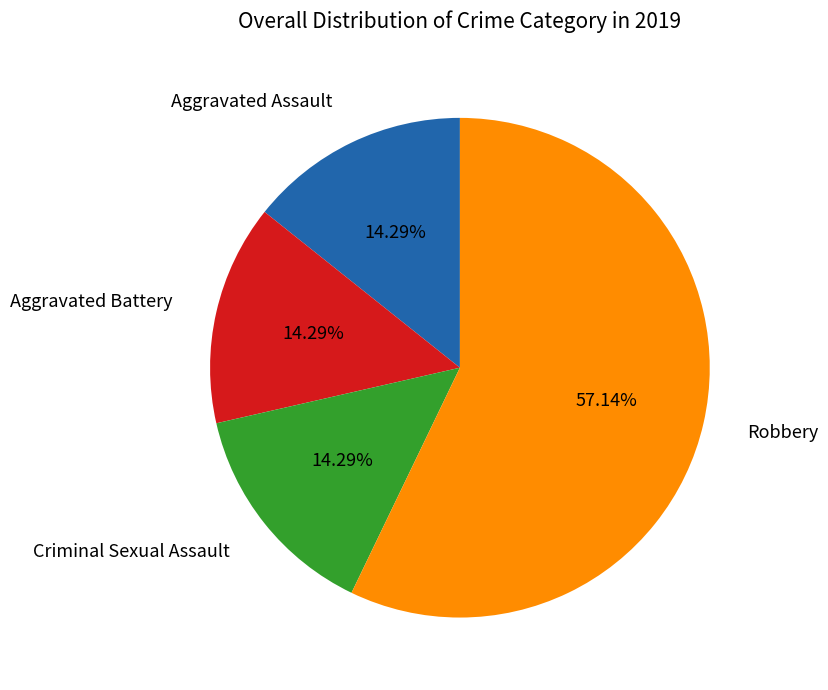

Approximately how many times larger is the value at Aggravated Assault compared to Aggravated Battery?

1.0